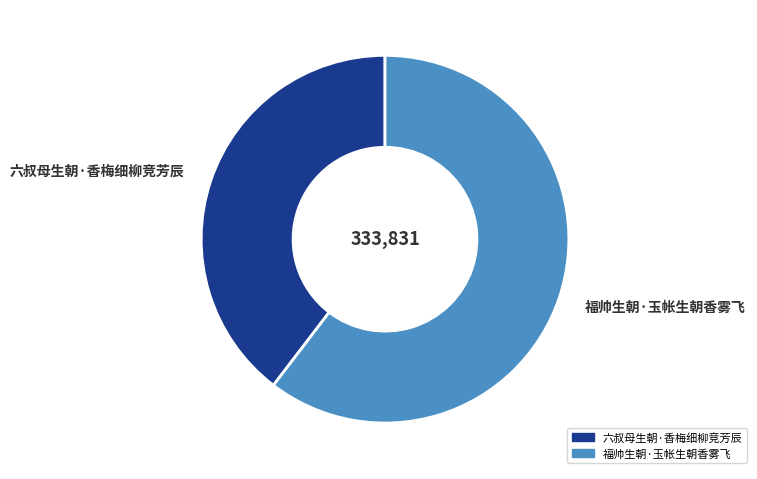

Rank the categories by value from lowest to highest.

六叔母生朝·香梅细柳竞芳辰, 福帅生朝·玉帐生朝香雾飞